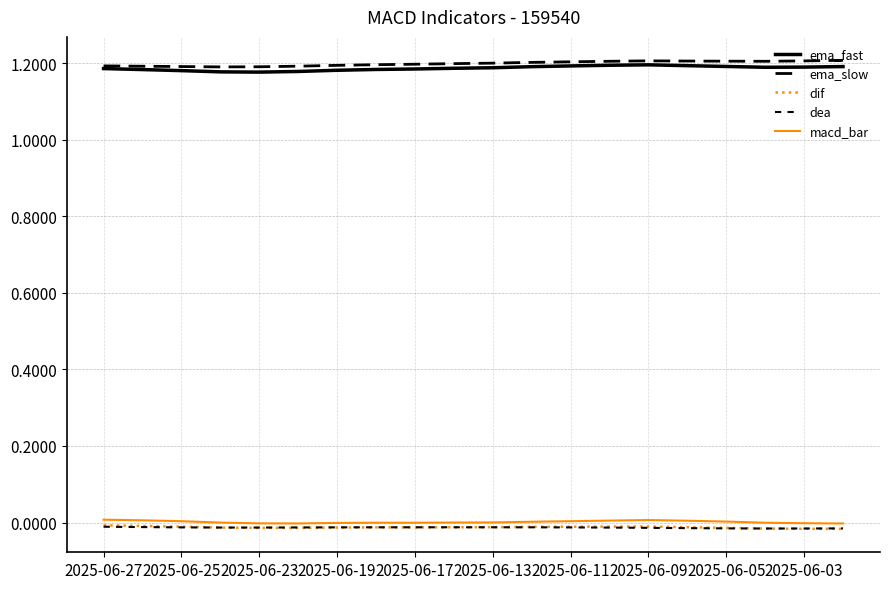

True or false: dea and macd_bar intersect in this chart.

False